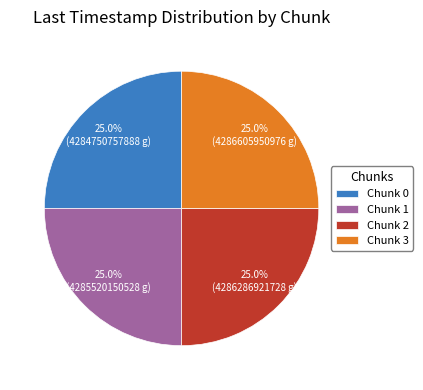

Count the number of slices in the pie.

4